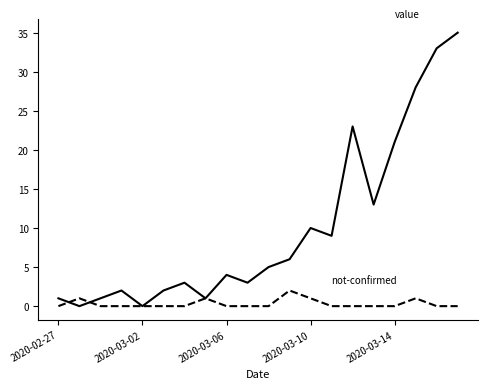

What is the greatest value displayed?

35